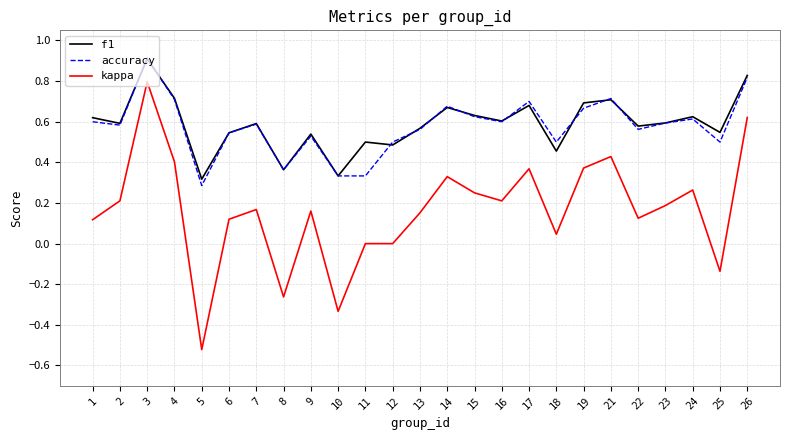

True or false: kappa and accuracy cross at least once.

False